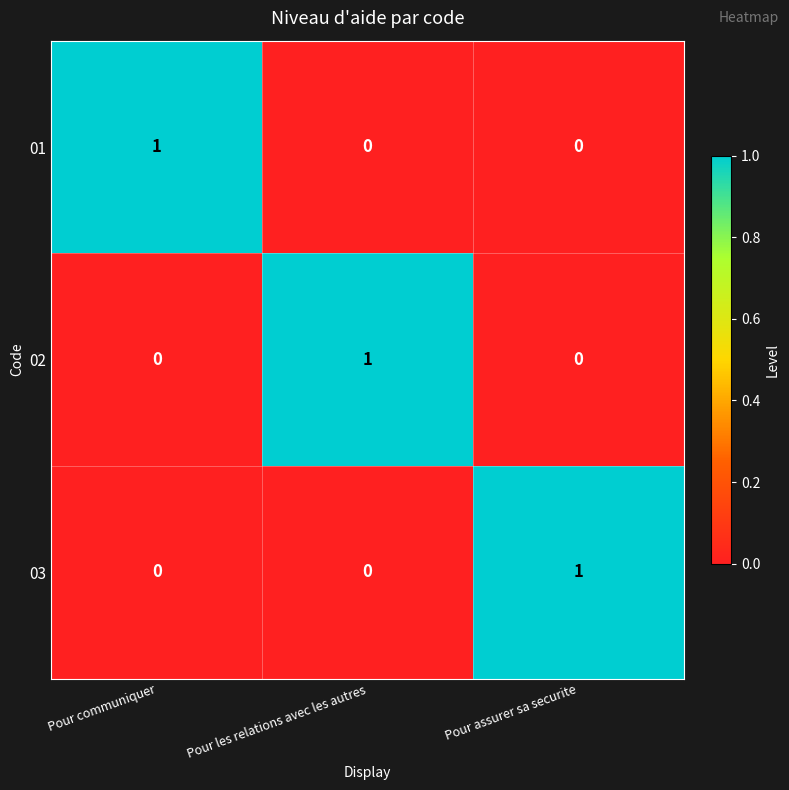

Count the 01 values in the range 0 to 1.

3